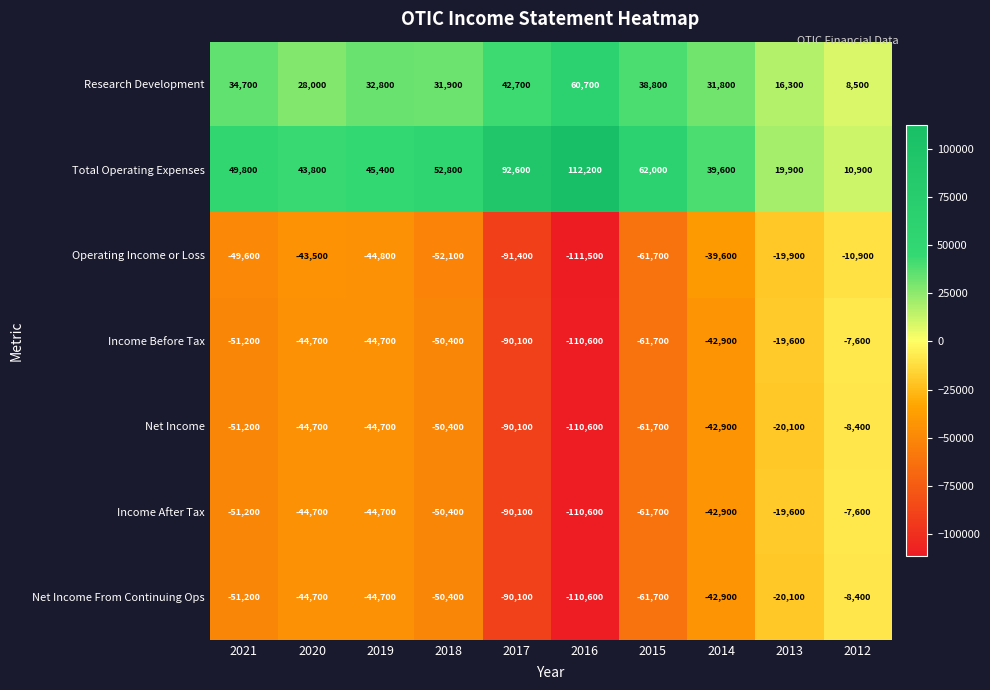

Count the number of categories in the chart.

10